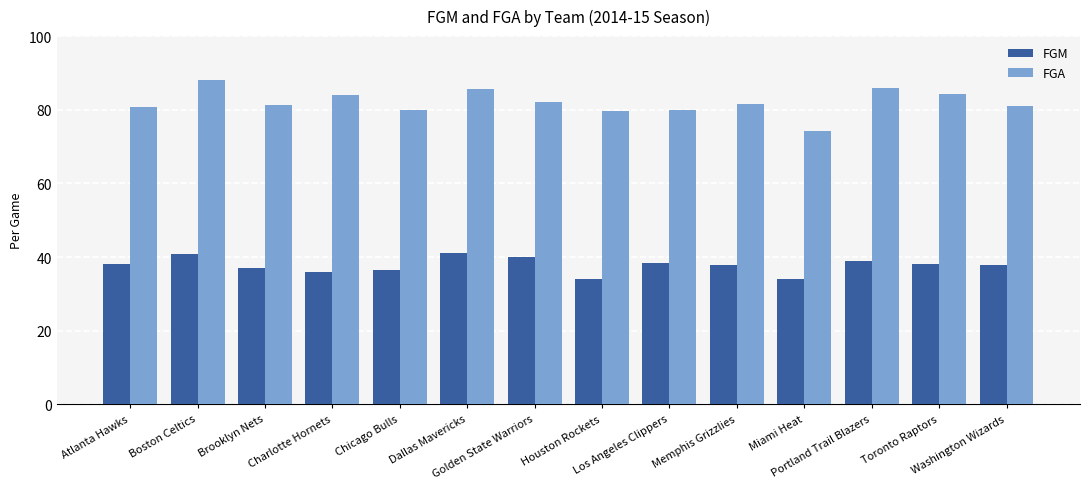

List the series in order of their peak value, highest first.

FGA, FGM